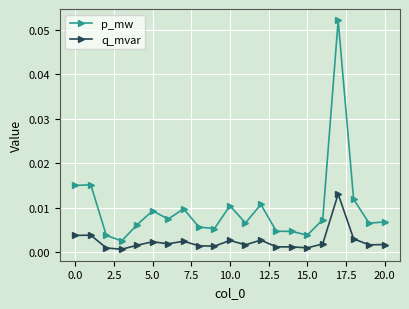

True or false: p_mw and q_mvar intersect in this chart.

False